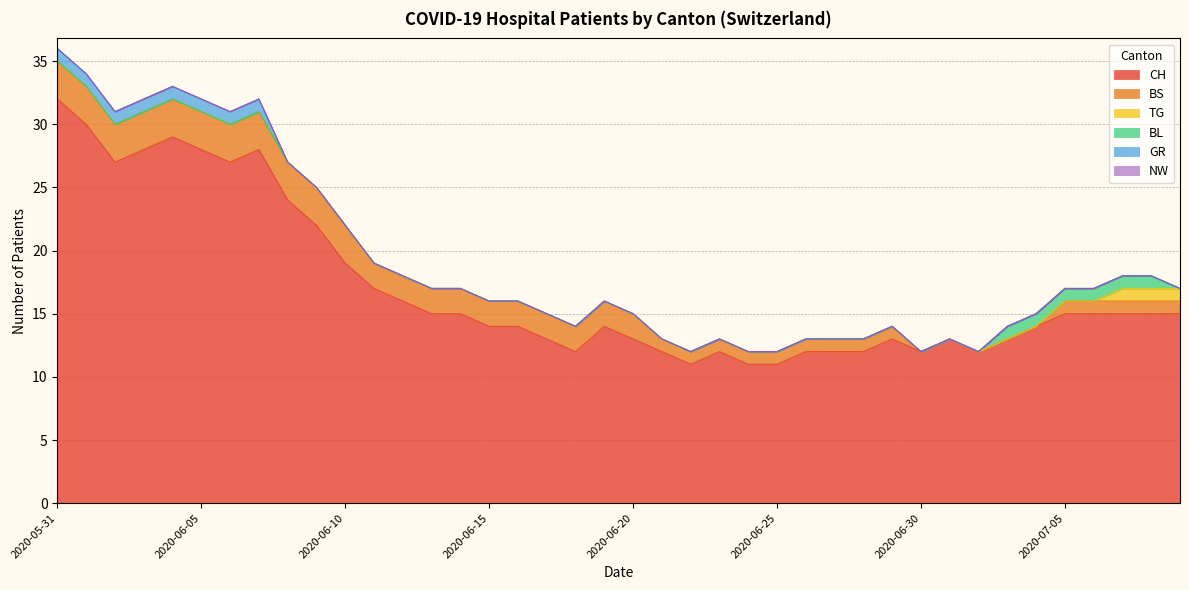

Rank the series by their maximum value, from highest to lowest.

CH, BS, TG, BL, GR, NW